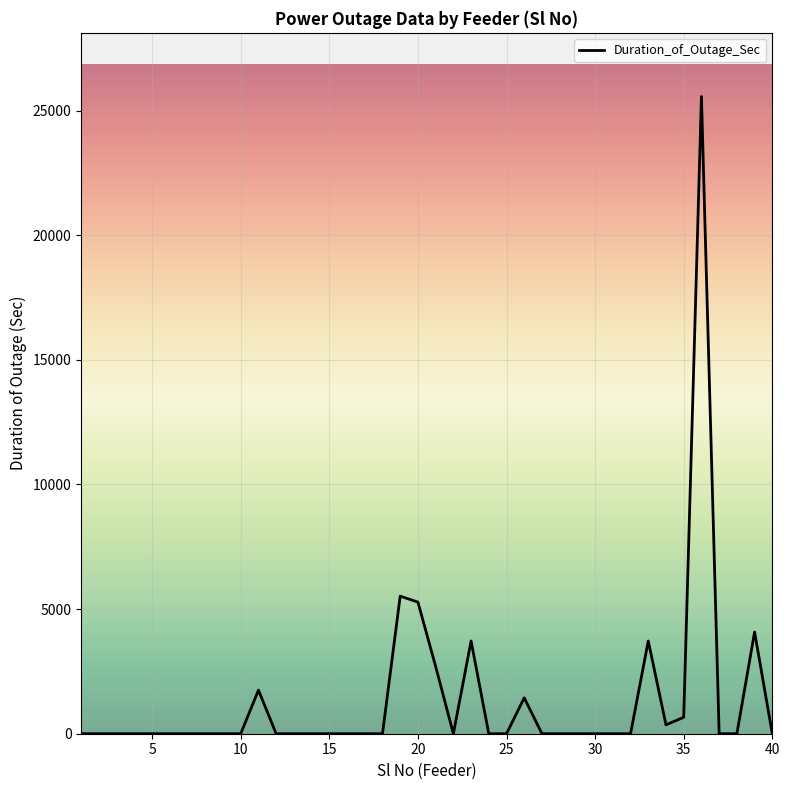

Is this an area chart (filled region under the line)?

No